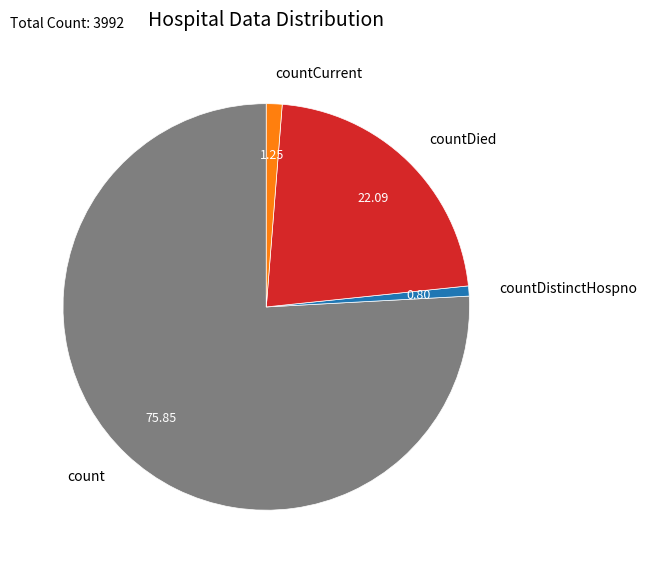

Between count and countDistinctHospno, which is larger?

count